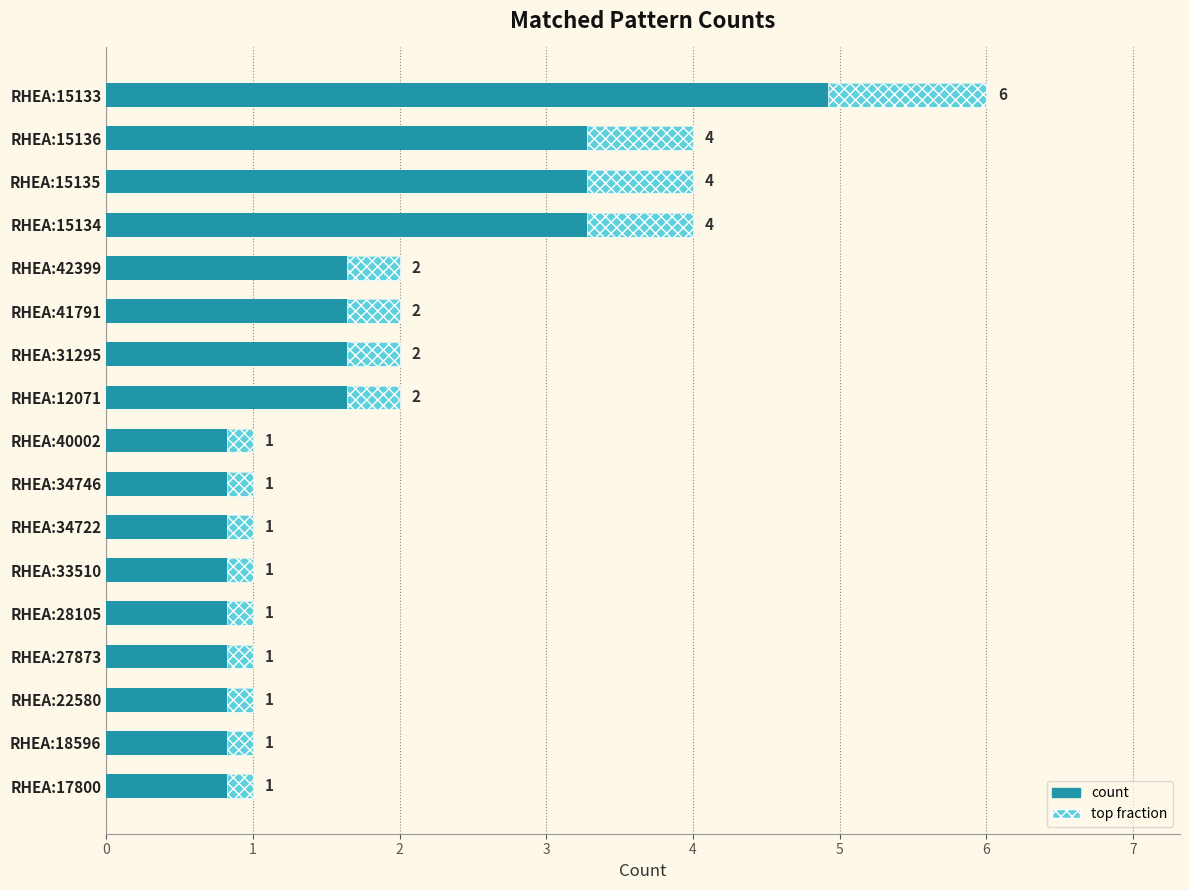

How many bars are there in total?

17